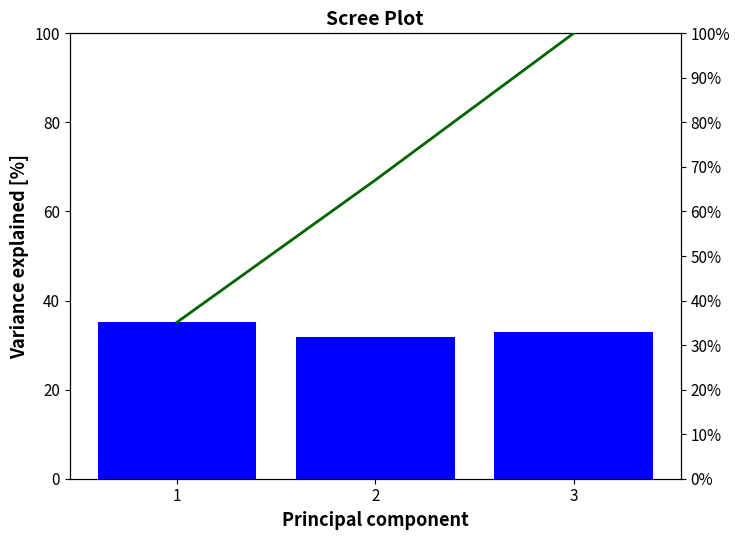

Does the chart contain stacked bars?

No